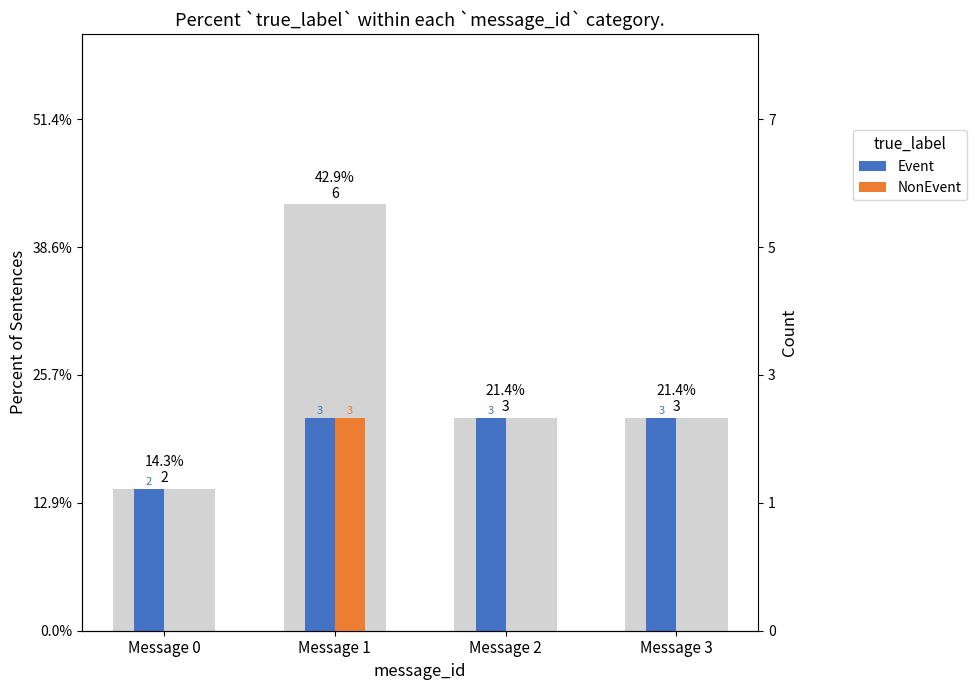

The value of Event at Message 3 is 3. True or false?

True